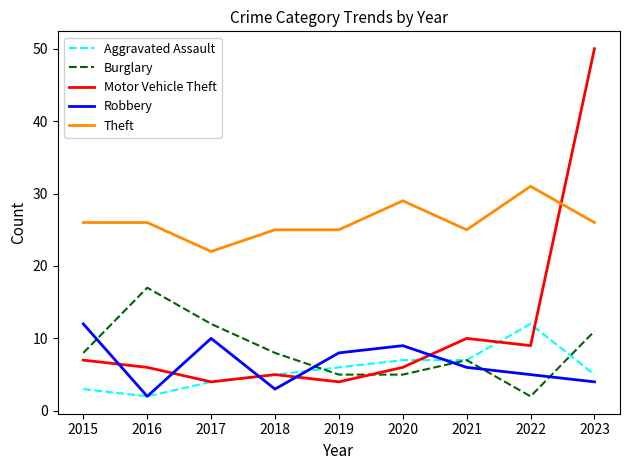

At which category does the chart reach its peak across all series?

2023